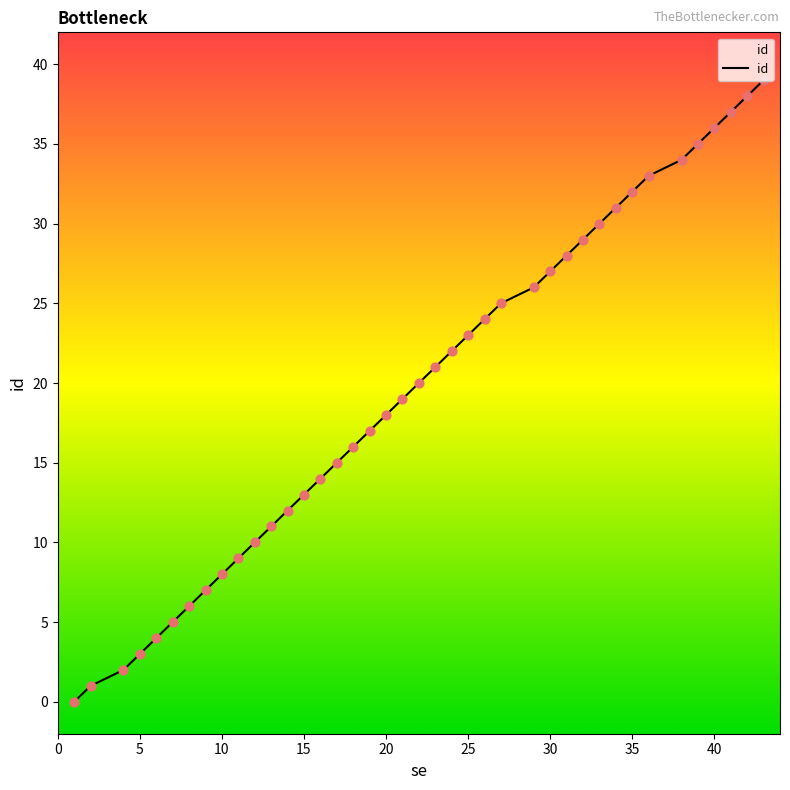

What is the difference between the maximum and minimum values?

39